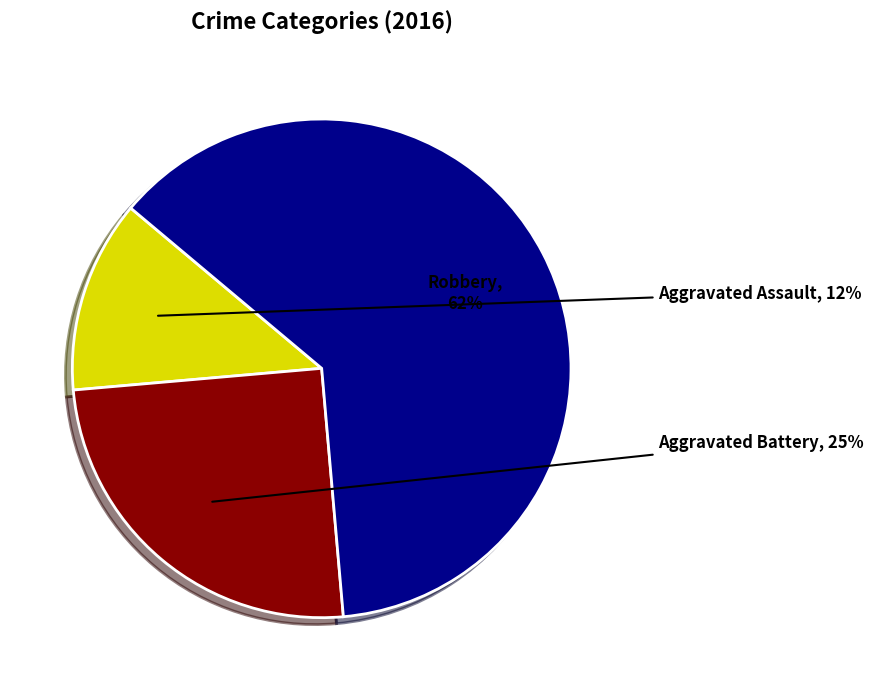

Is there any slice that represents more than half of the pie?

Yes